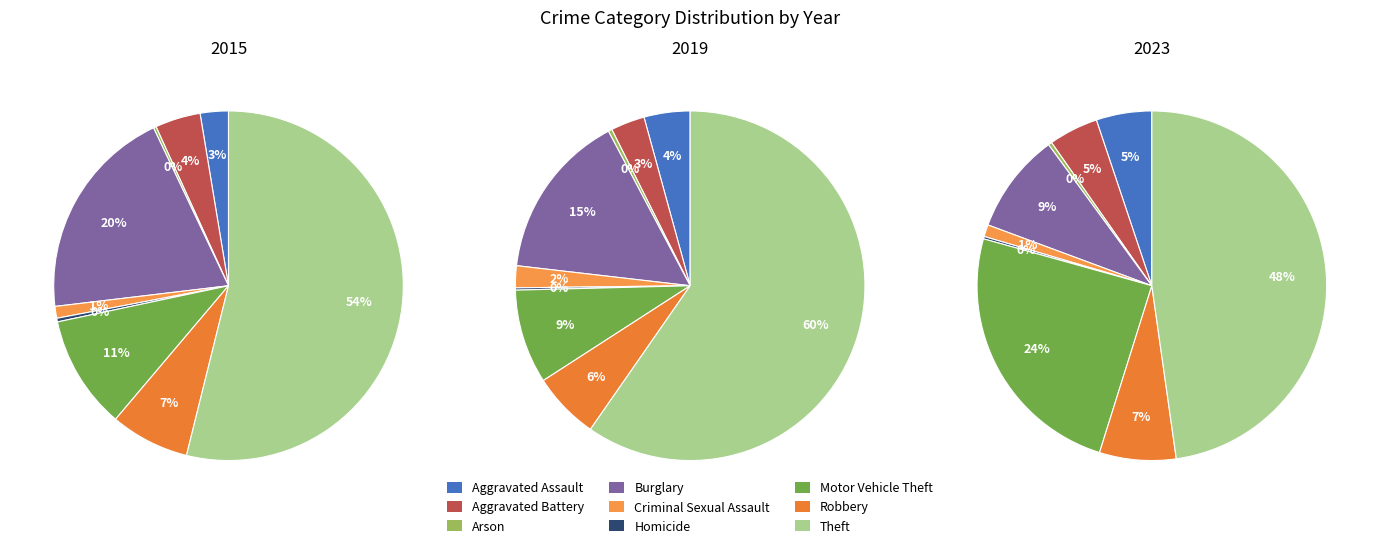

To the nearest percent, what is the difference between the Motor Vehicle Theft and Homicide slice percentages?

9%